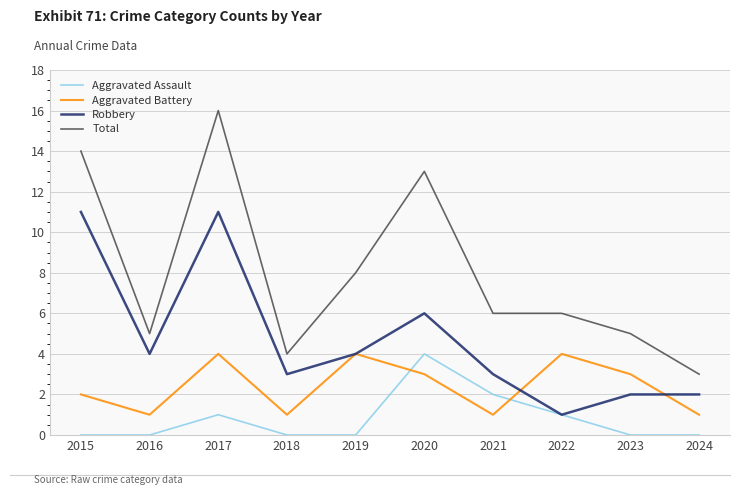

Which category has the highest value across all series?

2017